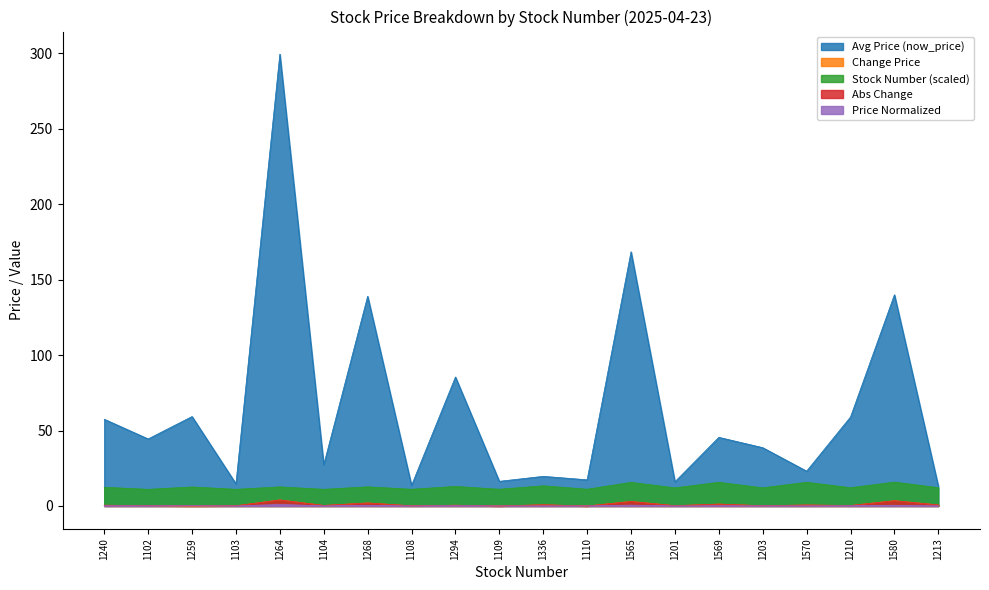

The Change Price series shows 0.2 at 1102. True or false?

True